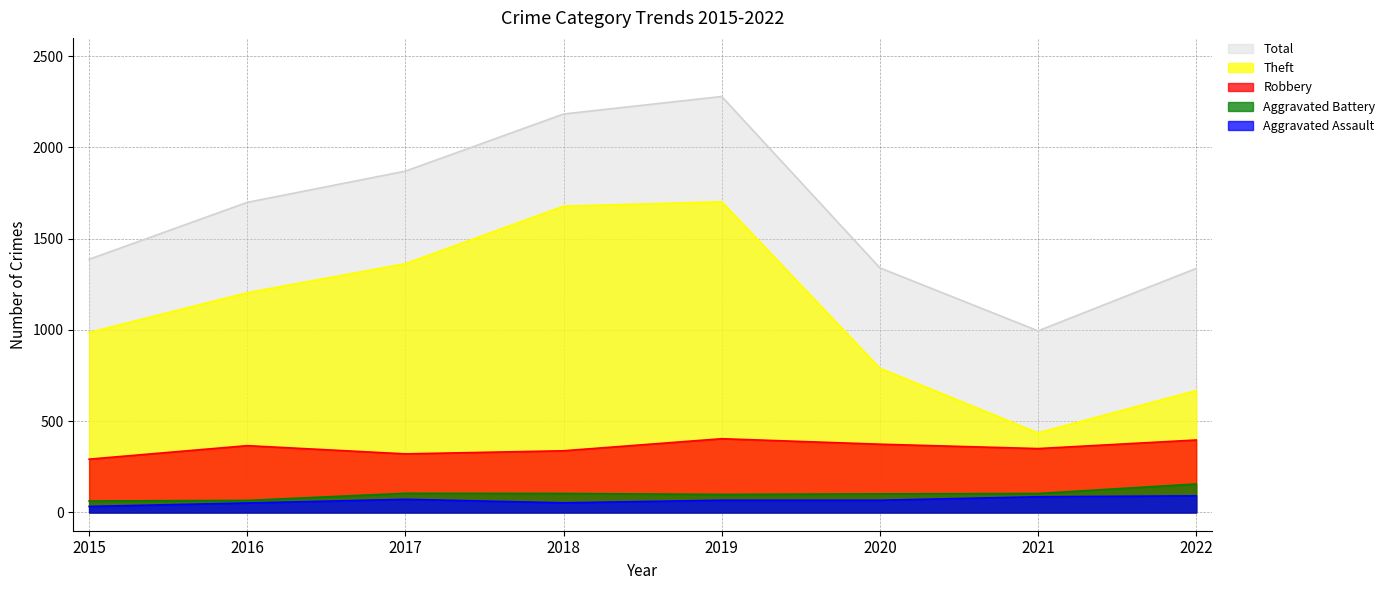

Rank the categories by Total value from highest to lowest.

2019, 2018, 2017, 2016, 2015, 2020, 2022, 2021